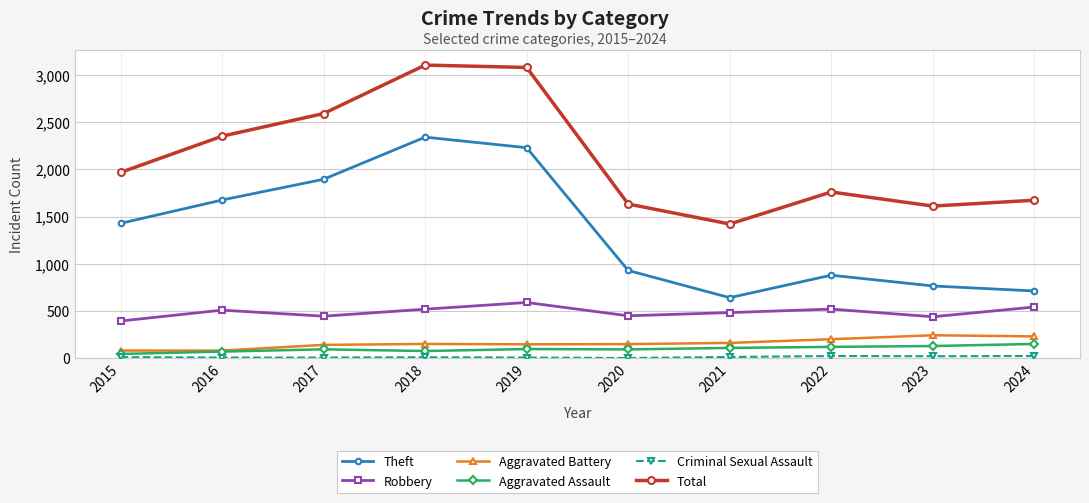

What is the value of the Total point at the 5th from the left?

3080